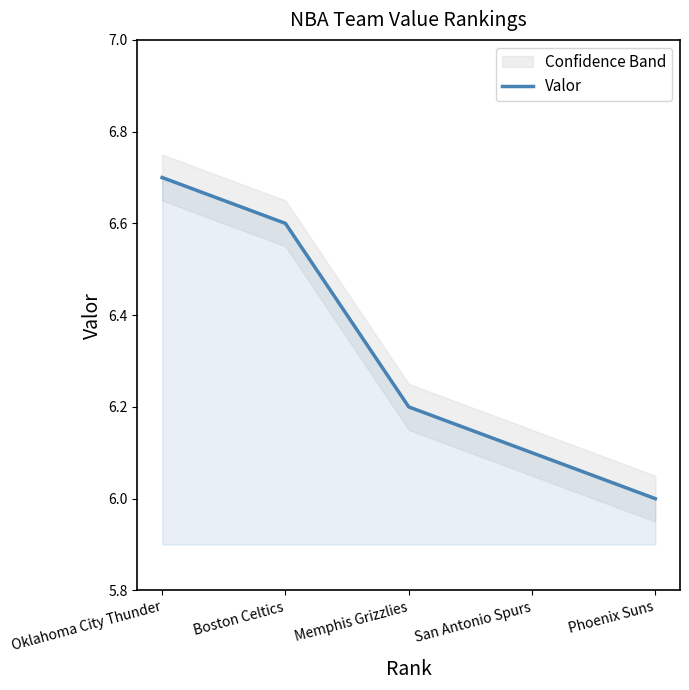

What is the minimum value shown in the chart?

6.0